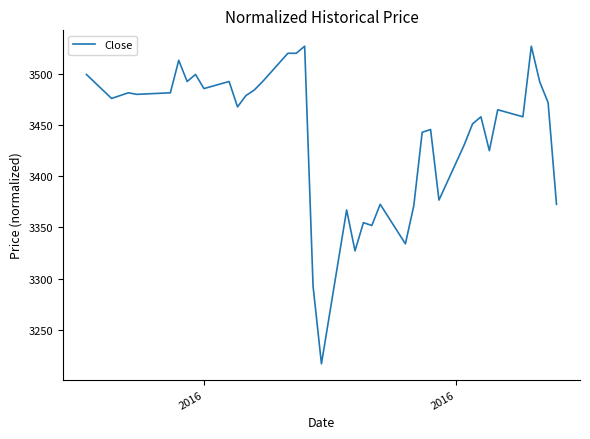

Does the chart have visible grid lines?

No